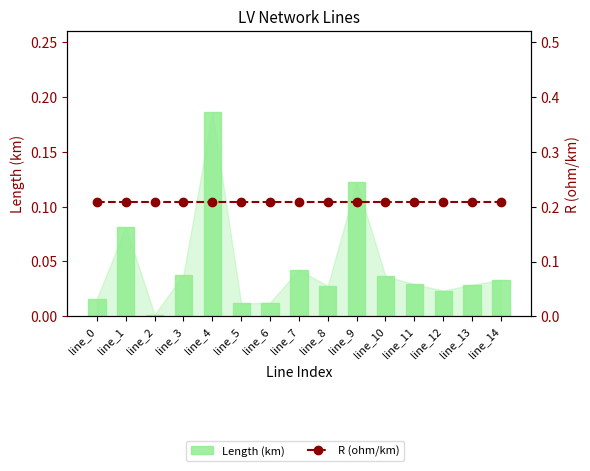

Which series has the widest spread of values?

Length (km)